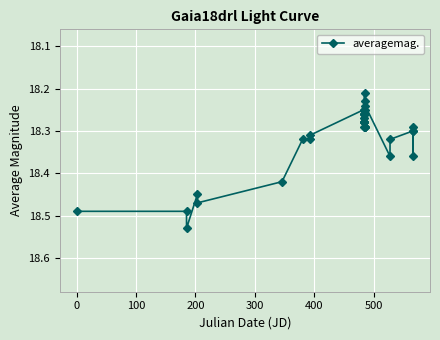

What is the difference between the maximum and minimum values?

0.3